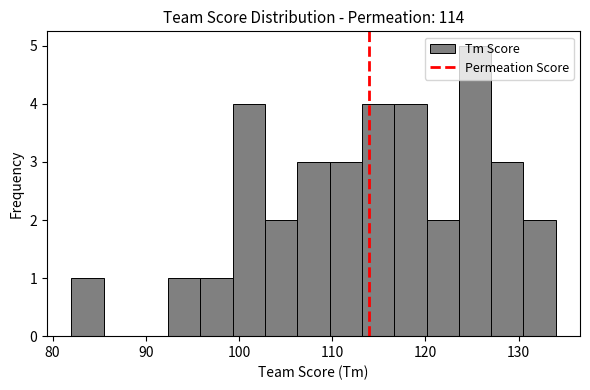

Around what value on the x-axis is the tallest bar? Give the approximate position of its centre, as read against the axis.

125